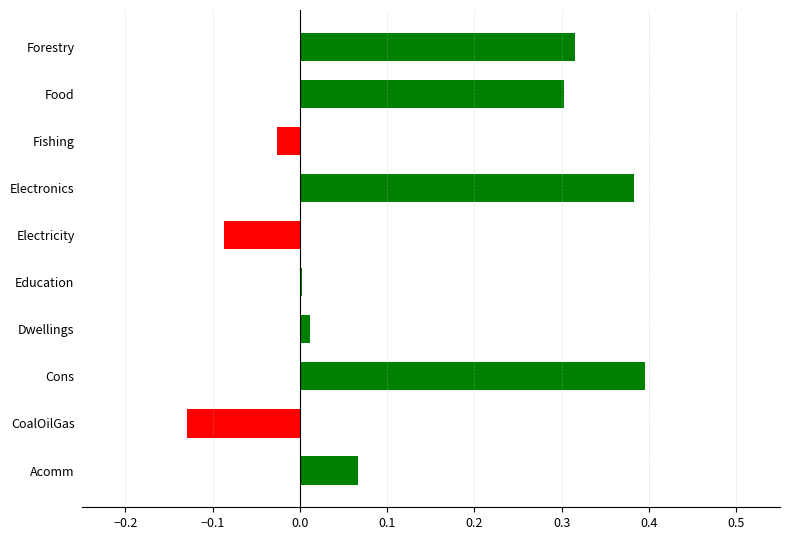

How many categories are shown in the chart?

10